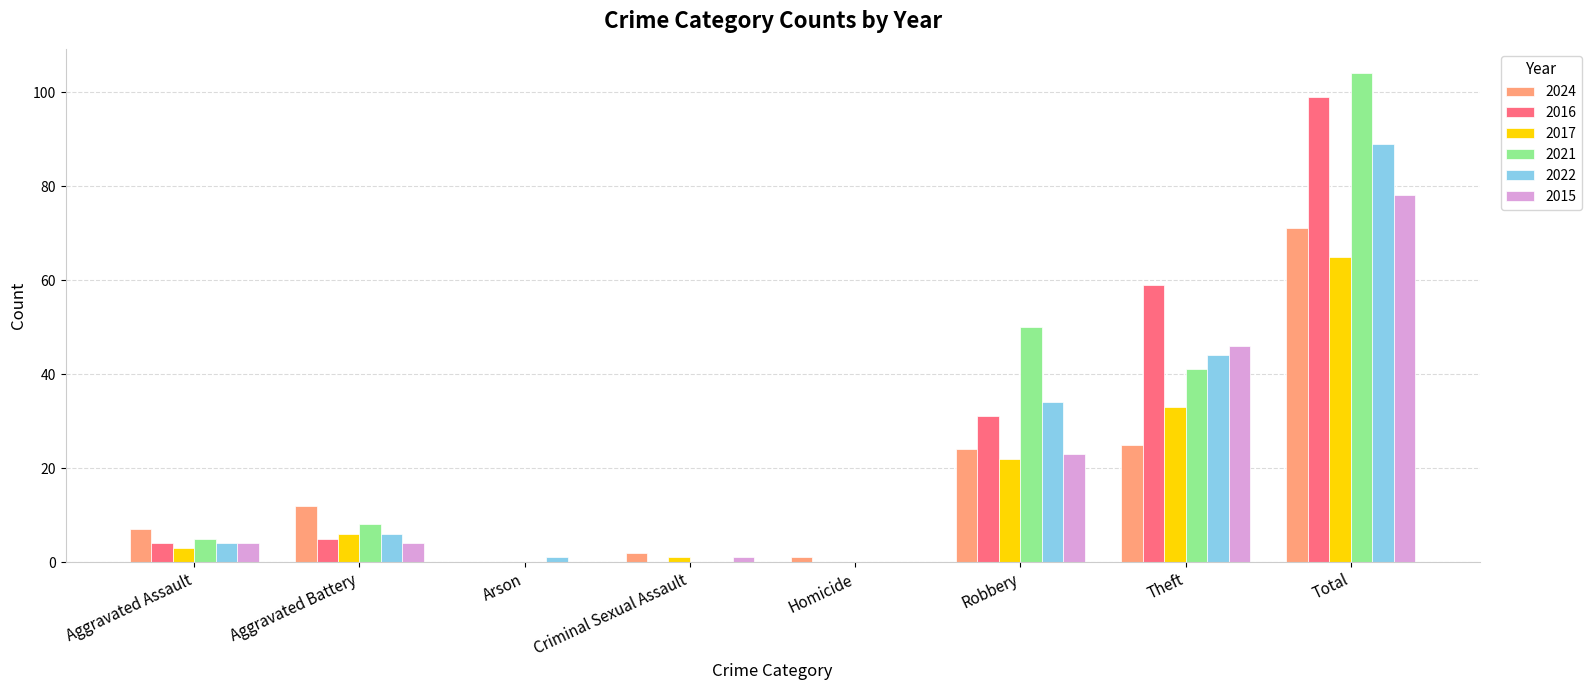

How many series are shown in this chart?

6